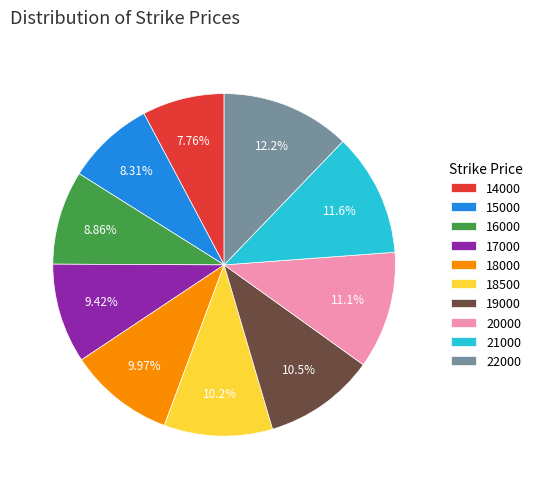

Which category has the biggest portion of the pie?

22000